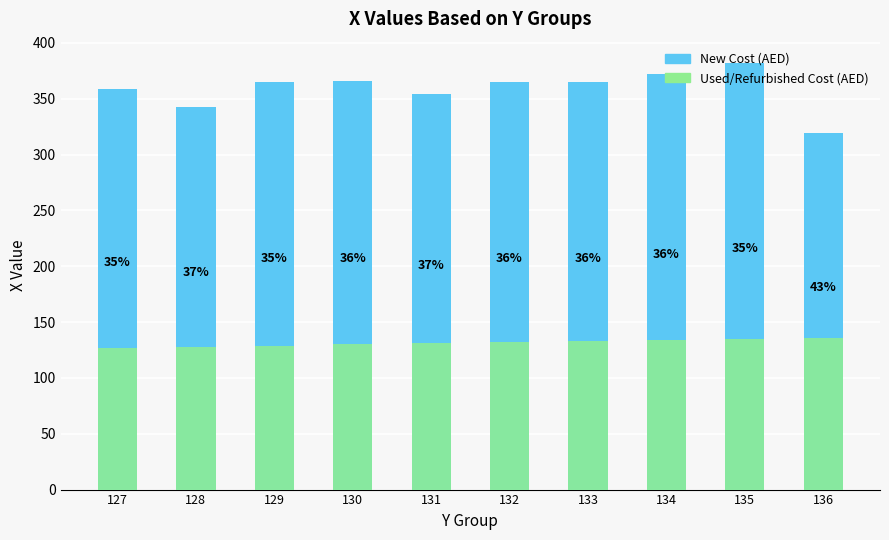

List the series in order of their peak value, lowest first.

Used/Refurbished Cost (AED), New Cost (AED)